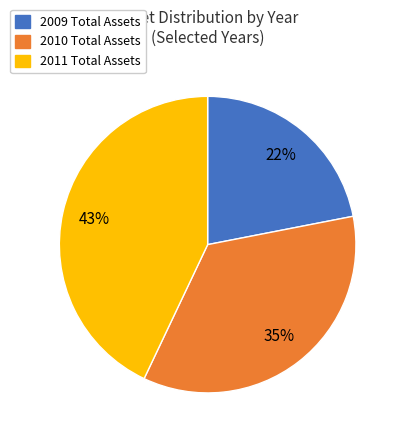

To the nearest percent, what is the average slice percentage?

33%